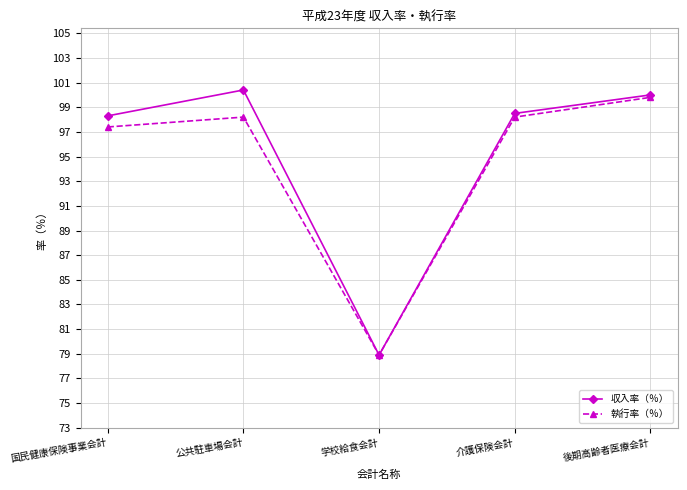

Reading left to right, extract all data points from this chart.

収入率（％）: 98.3	100.4	78.9	98.5	100.0
執行率（％）: 97.4	98.2	78.9	98.2	99.8